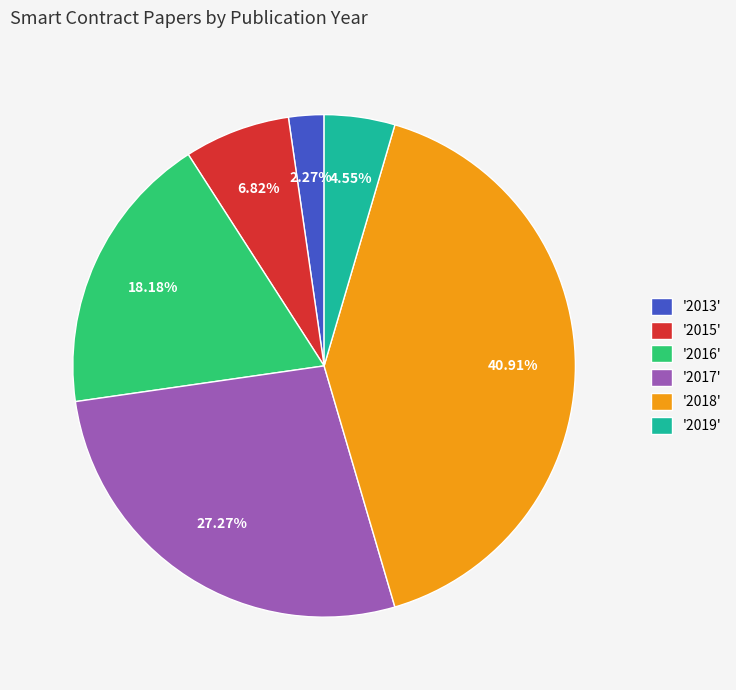

Which slice is the largest?

'2018'